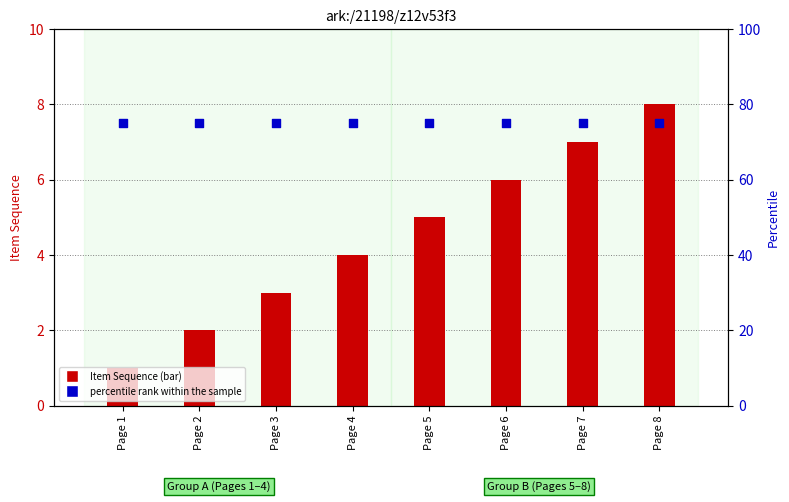

At which category is the sum across all series the highest?

Page 8